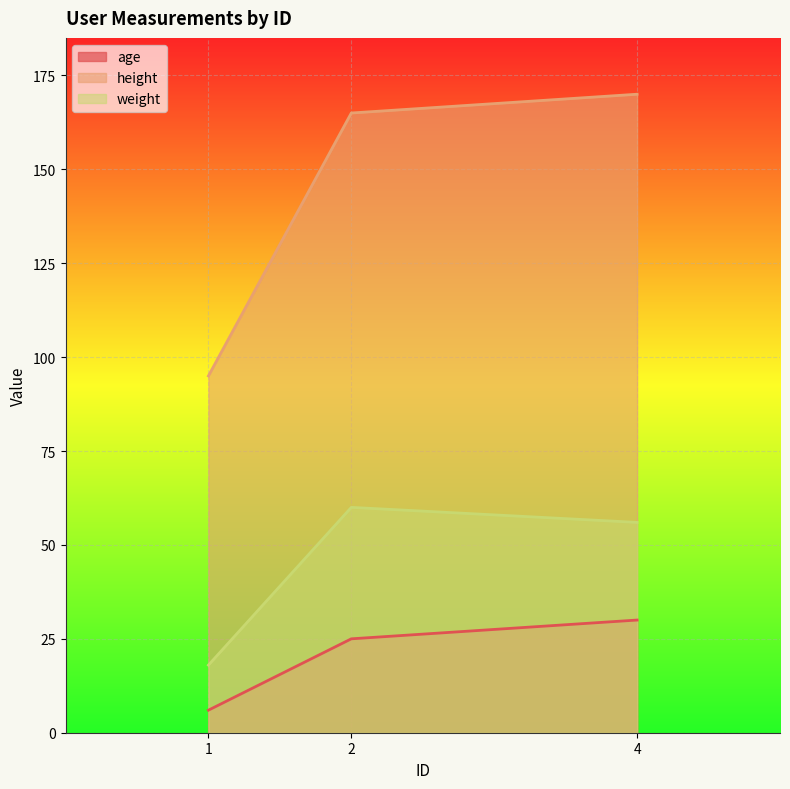

Is the value of age at 2 greater than the value of height at 4?

No